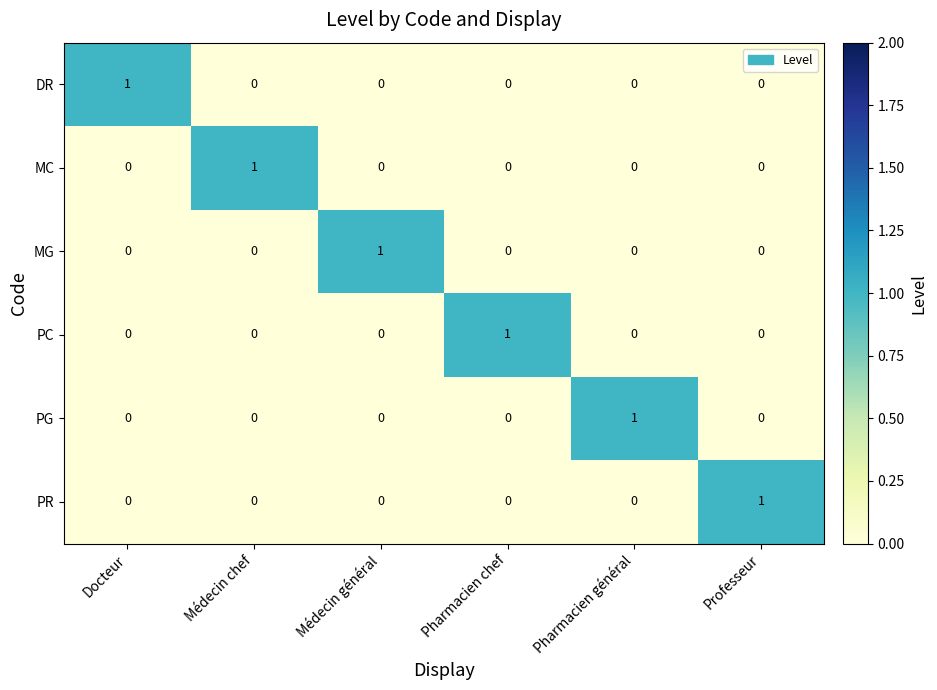

At how many categories does at least one series exceed 0?

6